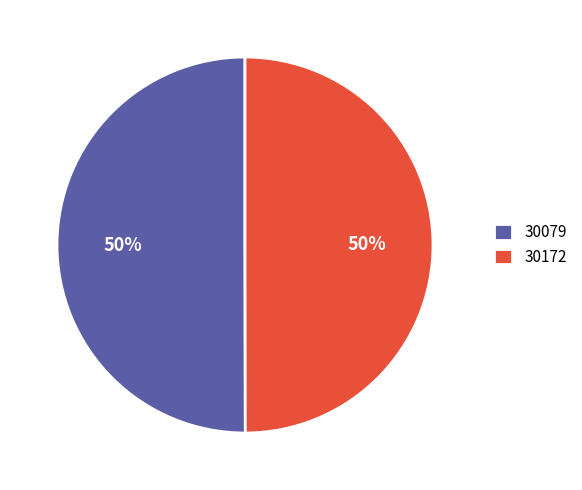

How many slices are in this pie chart?

2